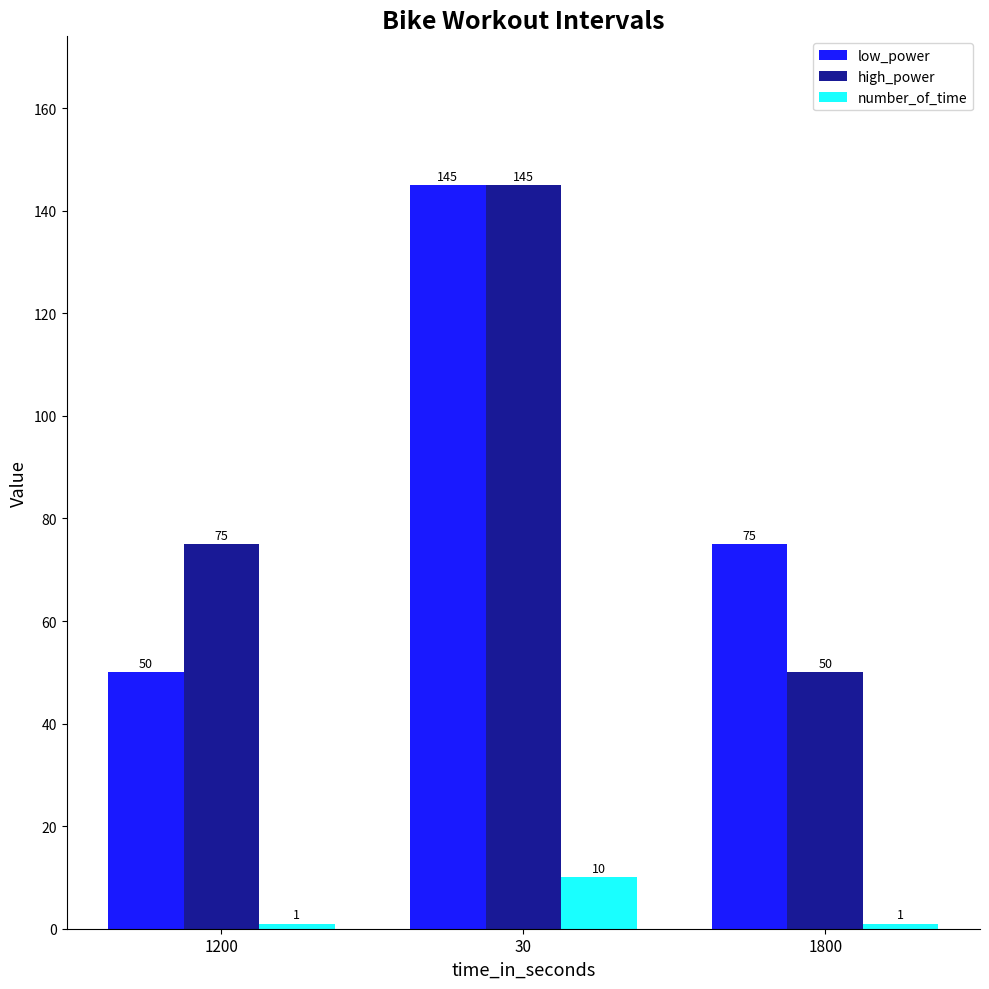

What is the sum of all high_power values?

270